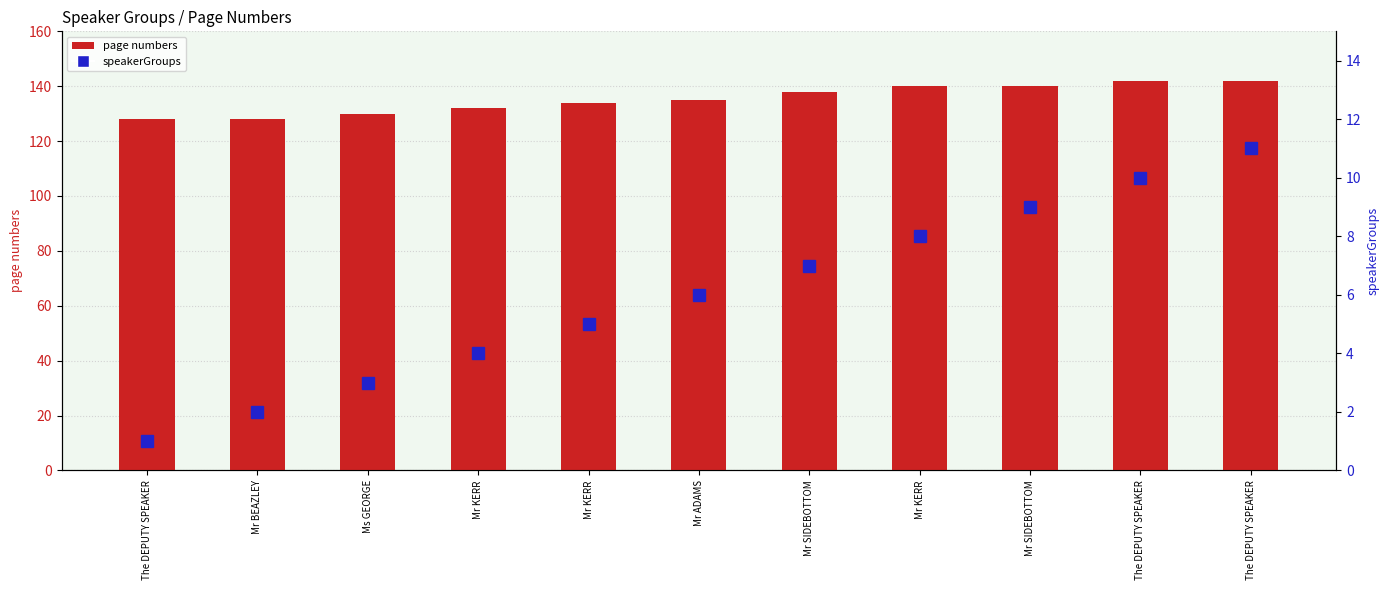

Count the number of data series in this chart.

2